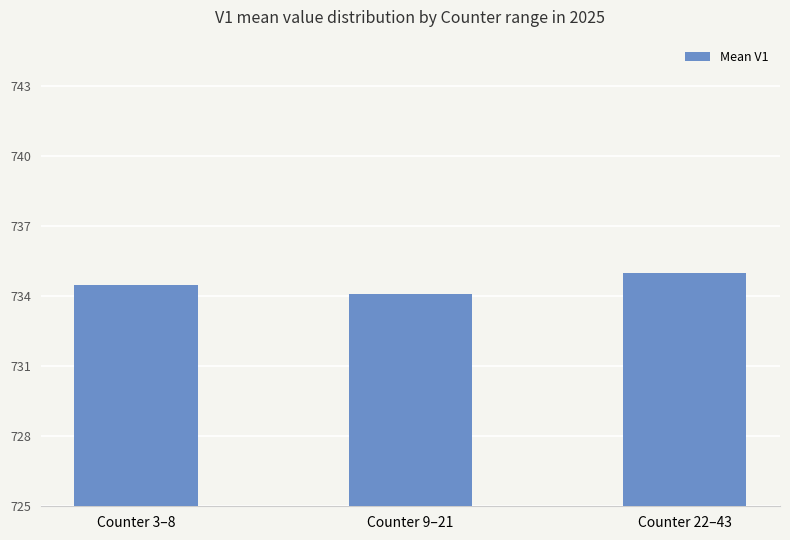

What is the maximum value shown in the chart?

735.0